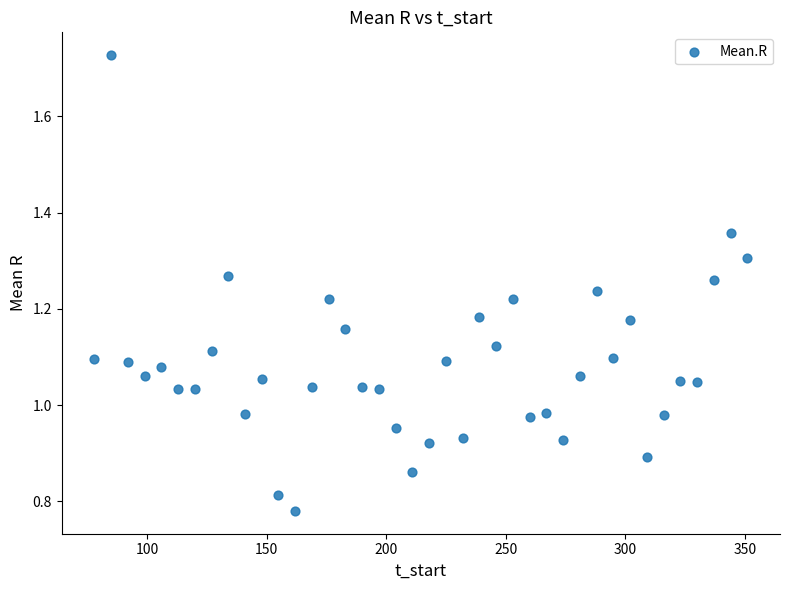

What is the range of X values (max minus min)?

273.0